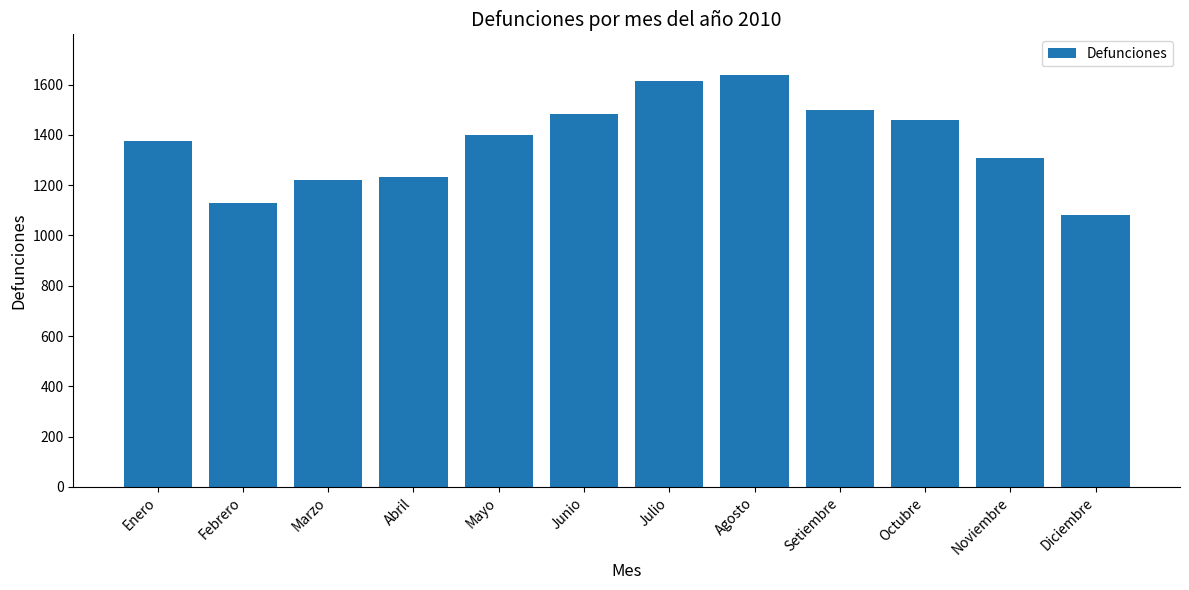

Reading right to left, what are all the values shown in this chart?

Diciembre=1081	Noviembre=1307	Octubre=1460	Setiembre=1500	Agosto=1636	Julio=1616	Junio=1481	Mayo=1399	Abril=1232	Marzo=1221	Febrero=1128	Enero=1377